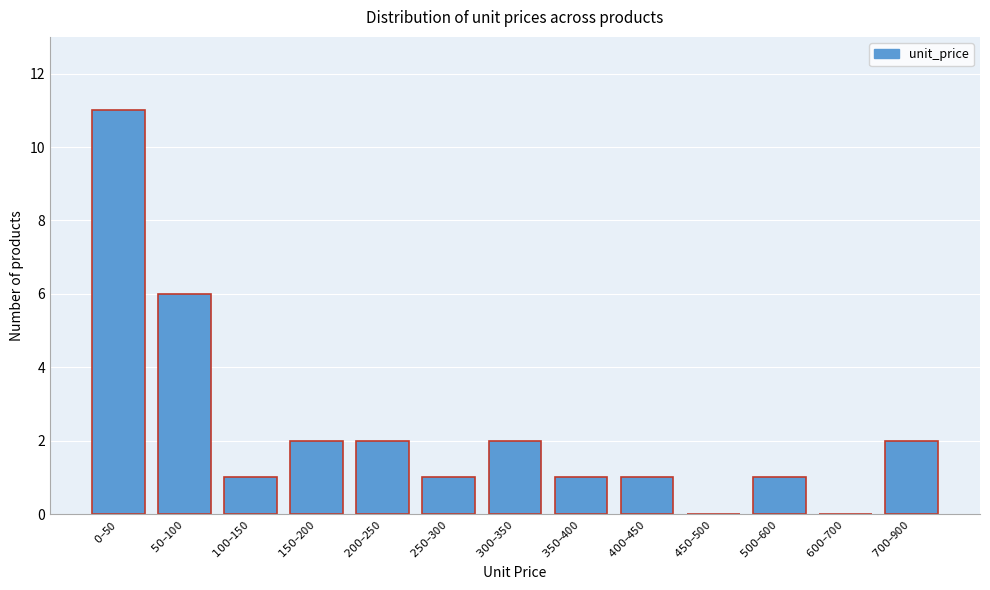

What is the sum of all values?

30